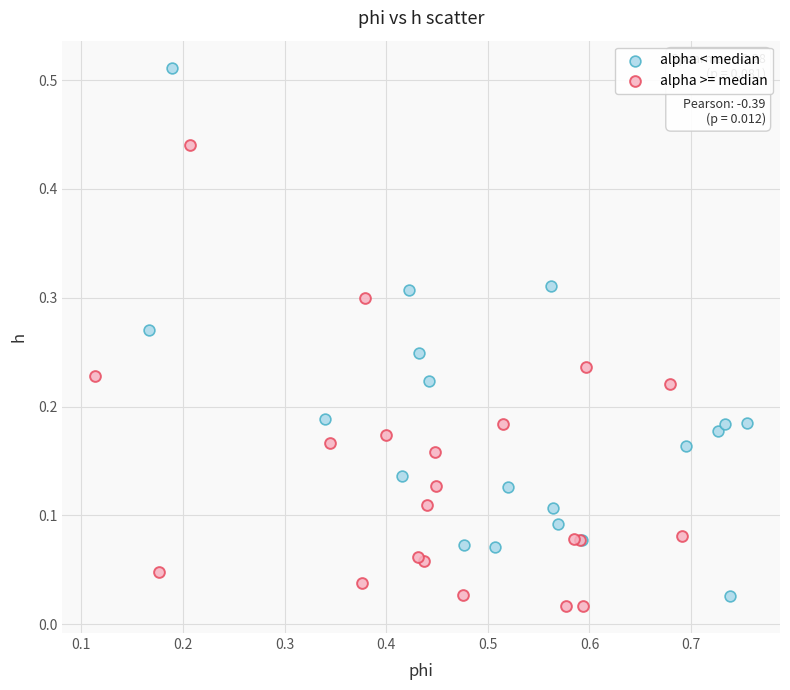

Which series contains the highest Y value?

alpha < median